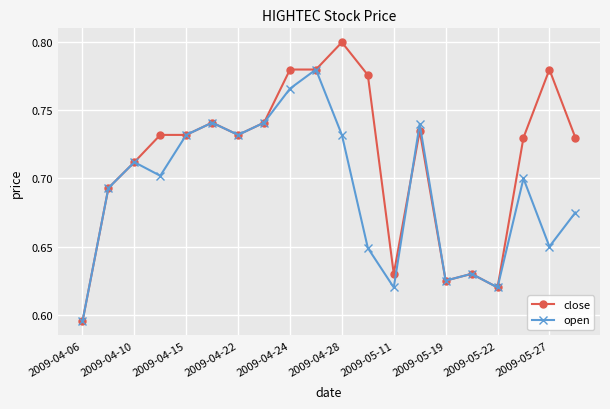

In open, how many points are lower than both neighbors (excluding endpoints)?

6